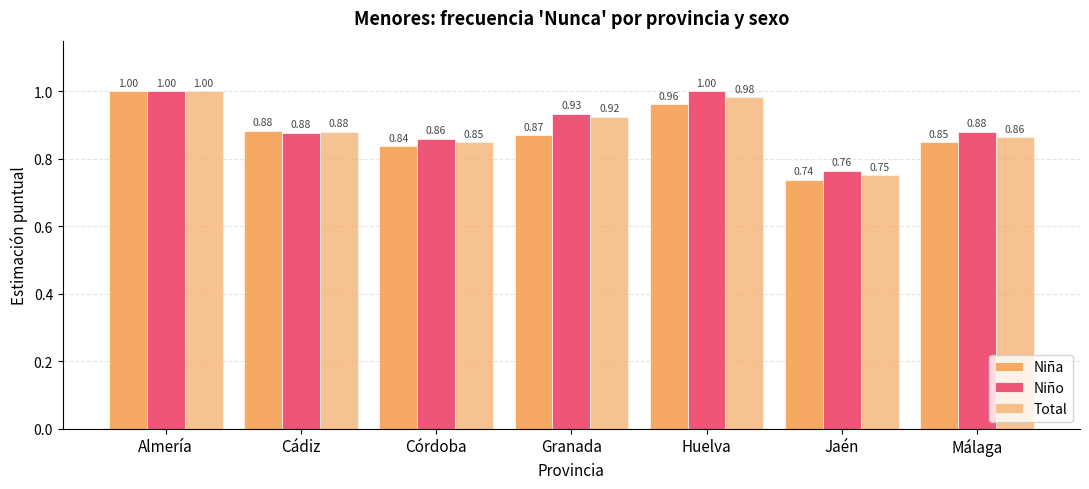

How many series are shown in this chart?

3